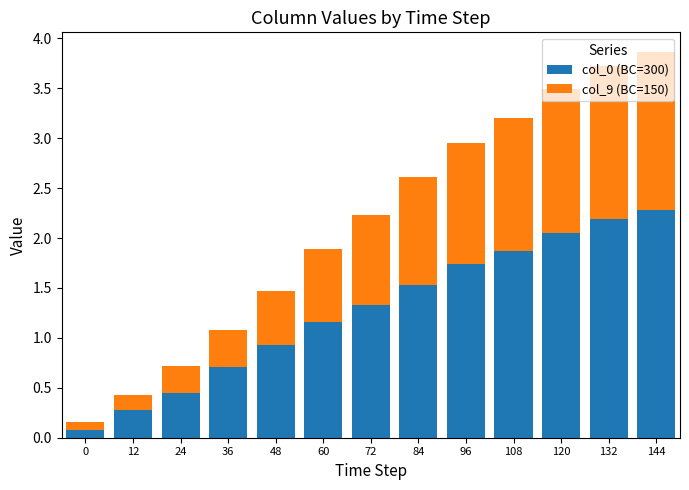

The value of col_0 (BC=300) at 84 is 1.5. True or false?

True